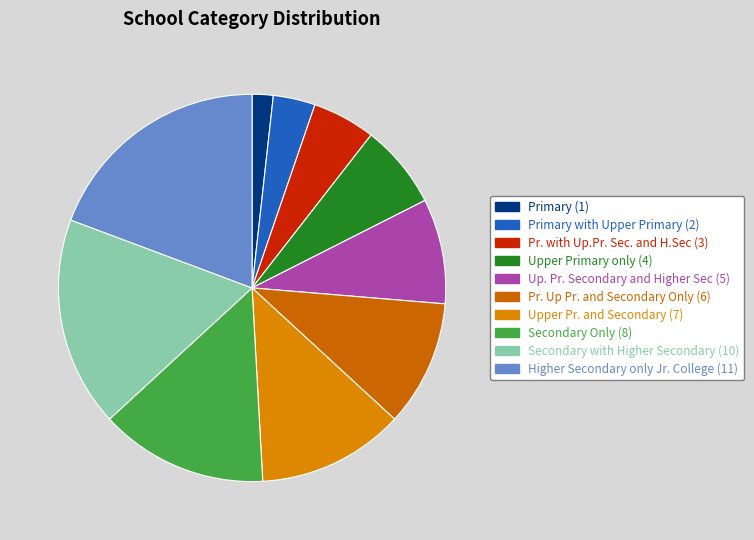

Count the number of slices in the pie.

10